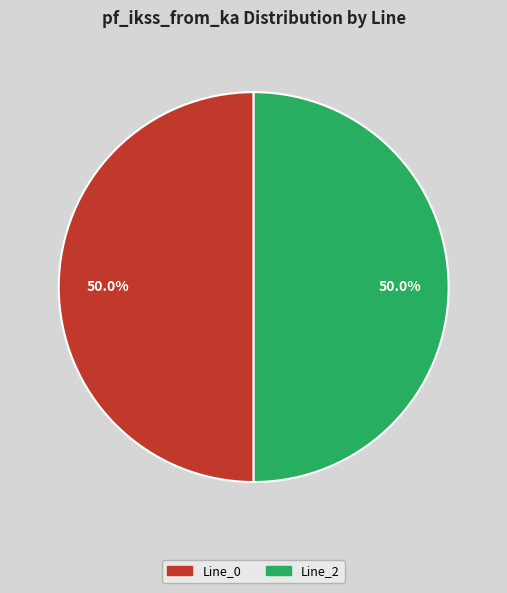

How many segments does this pie chart have?

2